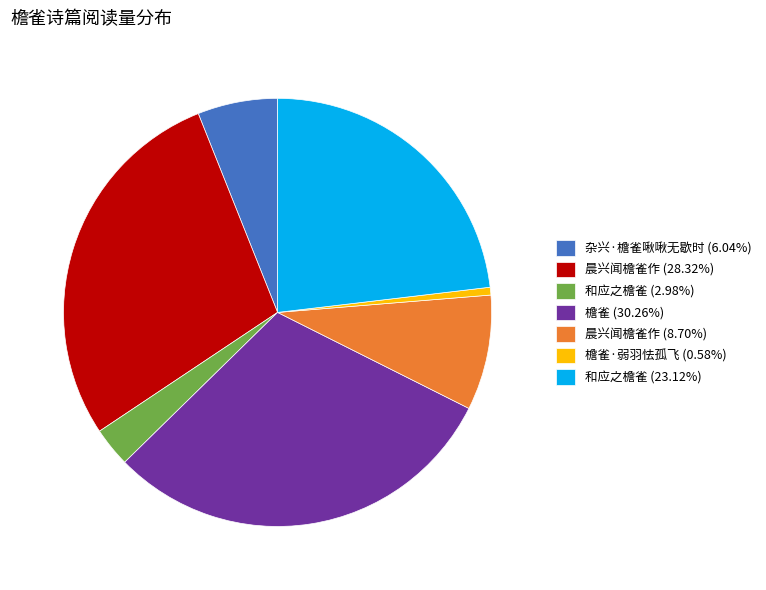

Does 和应之檐雀 (23.12%) represent more than half of the total?

No